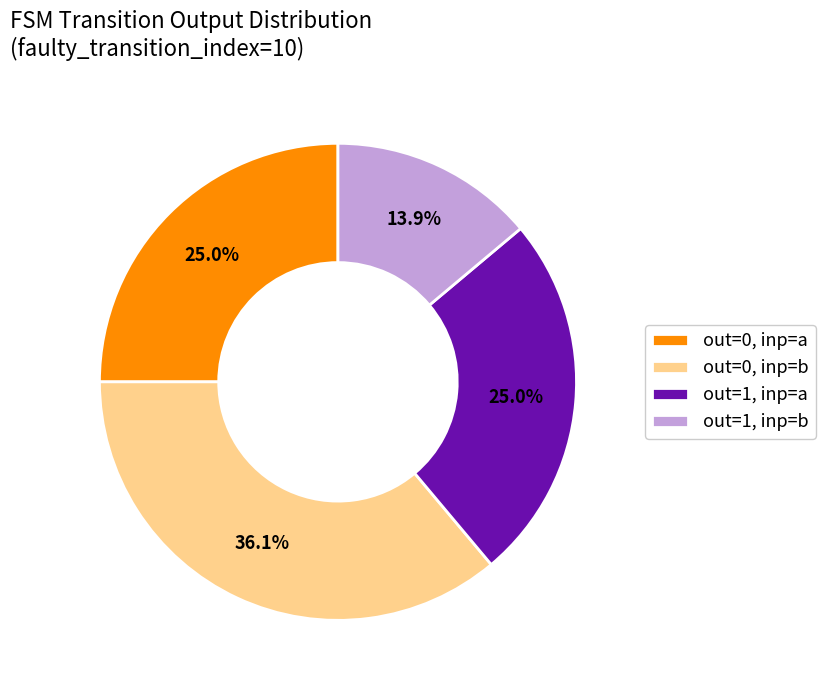

How many segments does this pie chart have?

4